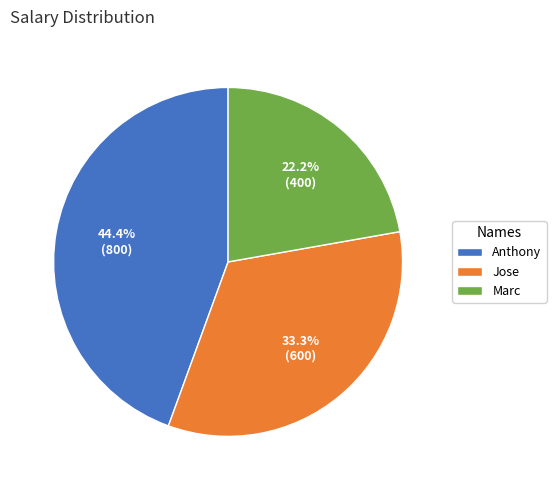

How many segments does this pie chart have?

3